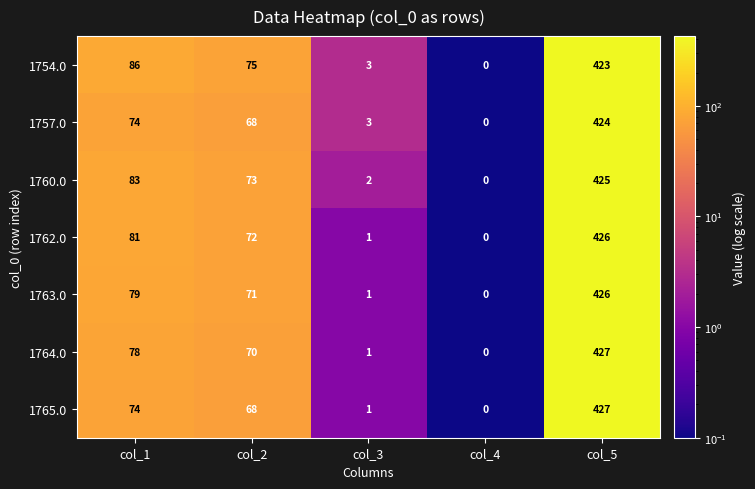

What is the minimum value shown in the chart?

0